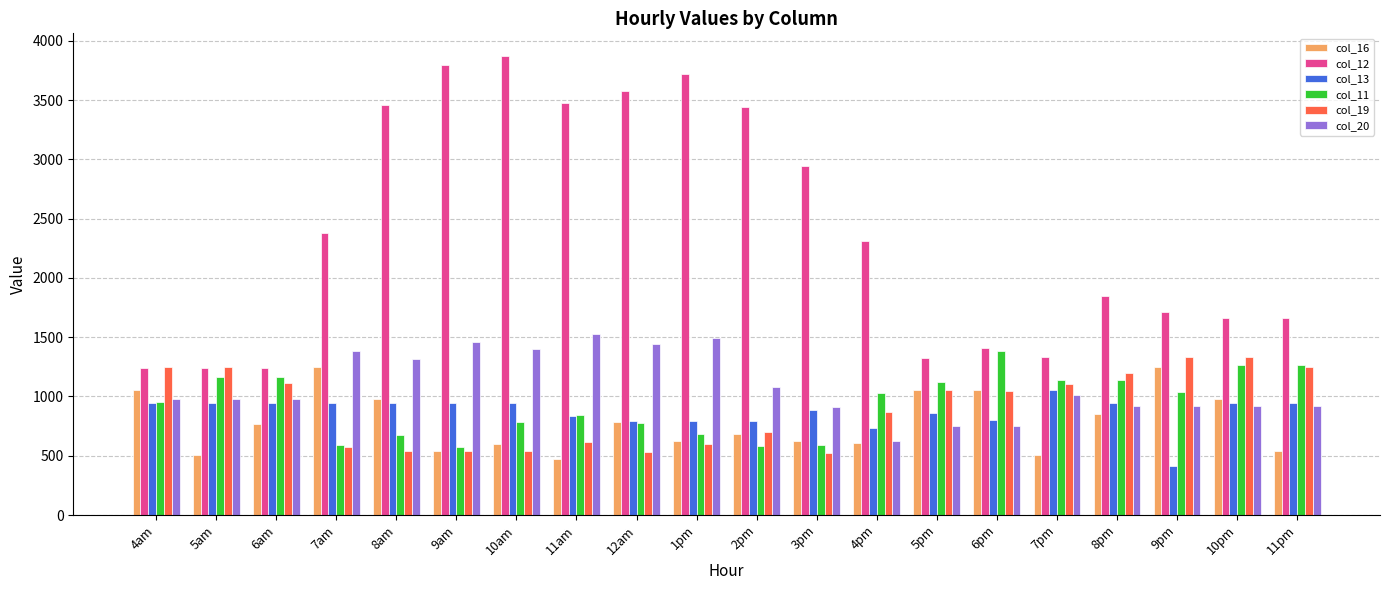

Is it true that col_20 equals 1493.7 at 1pm?

True